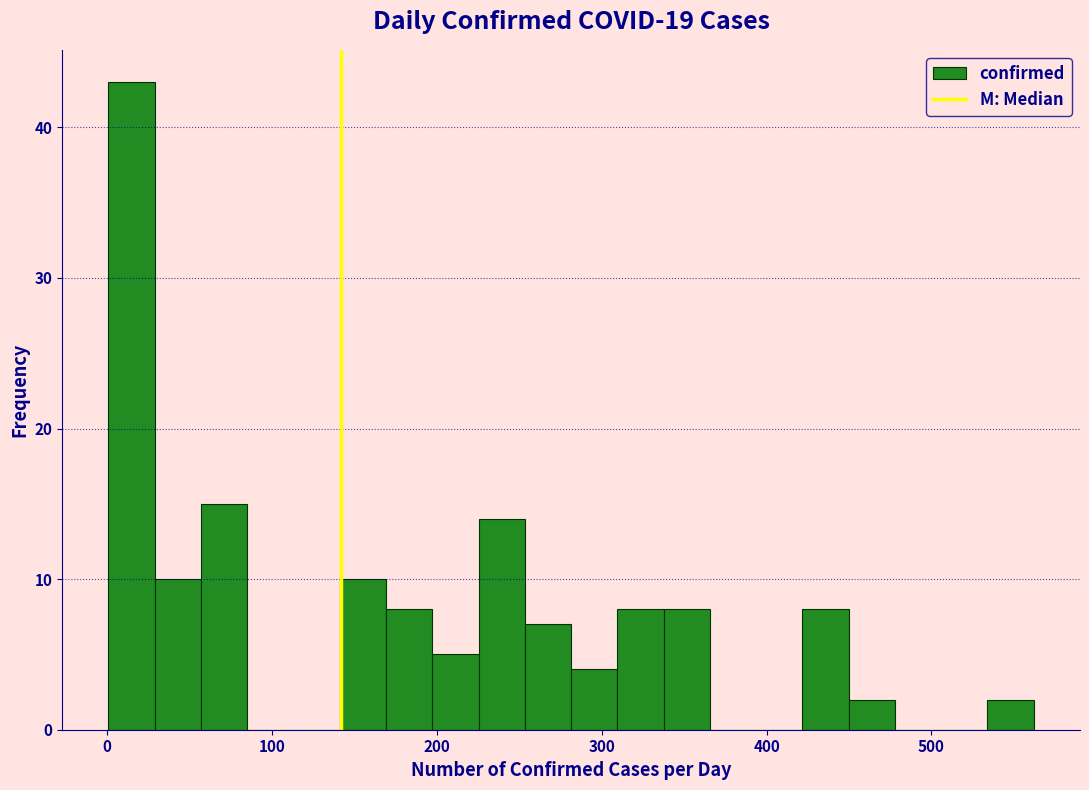

Around what value on the x-axis is the tallest bar? Give the approximate position of its centre, as read against the axis.

20